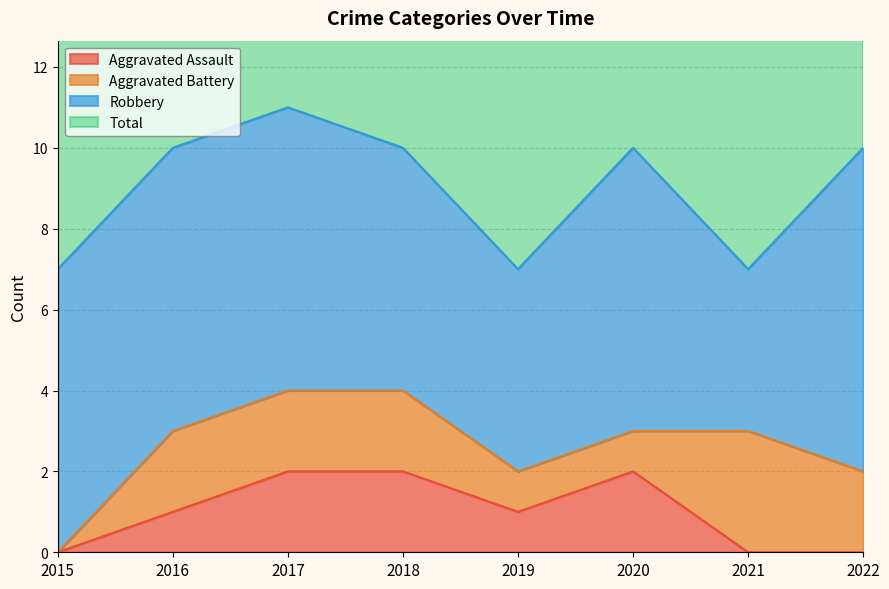

At which category is the sum across all series the highest?

2017